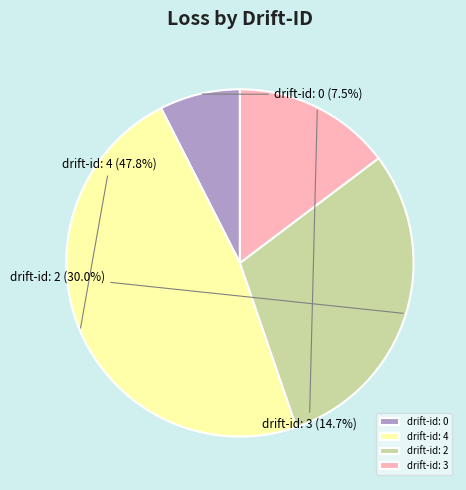

To the nearest percent, what is the average slice percentage?

25%